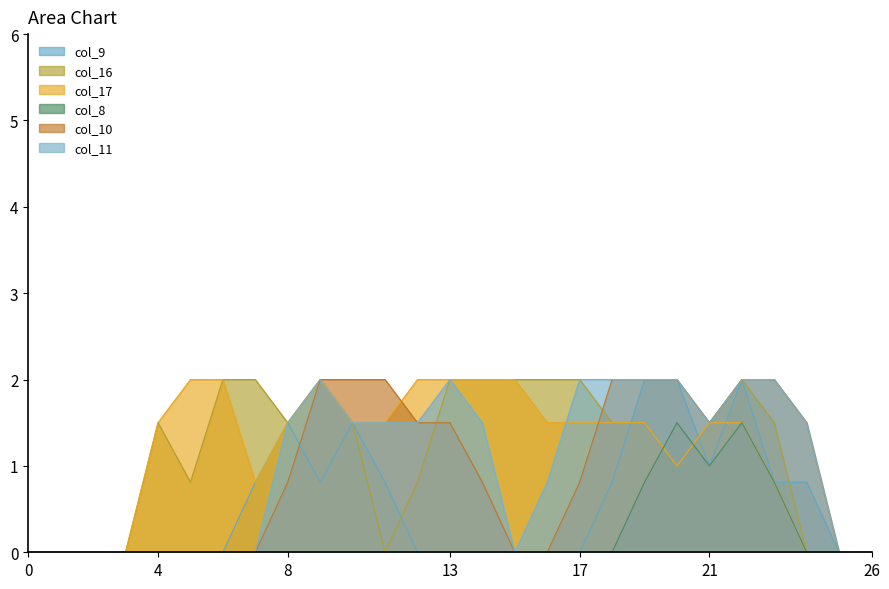

What is the difference between the maximum and minimum values in the col_11 series?

2.0